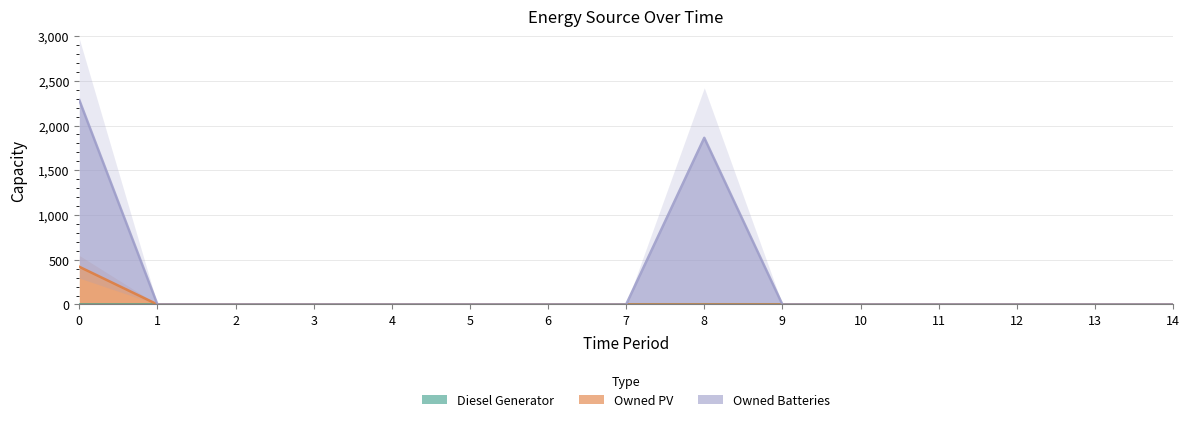

What is the average value of the Owned Batteries series?

276